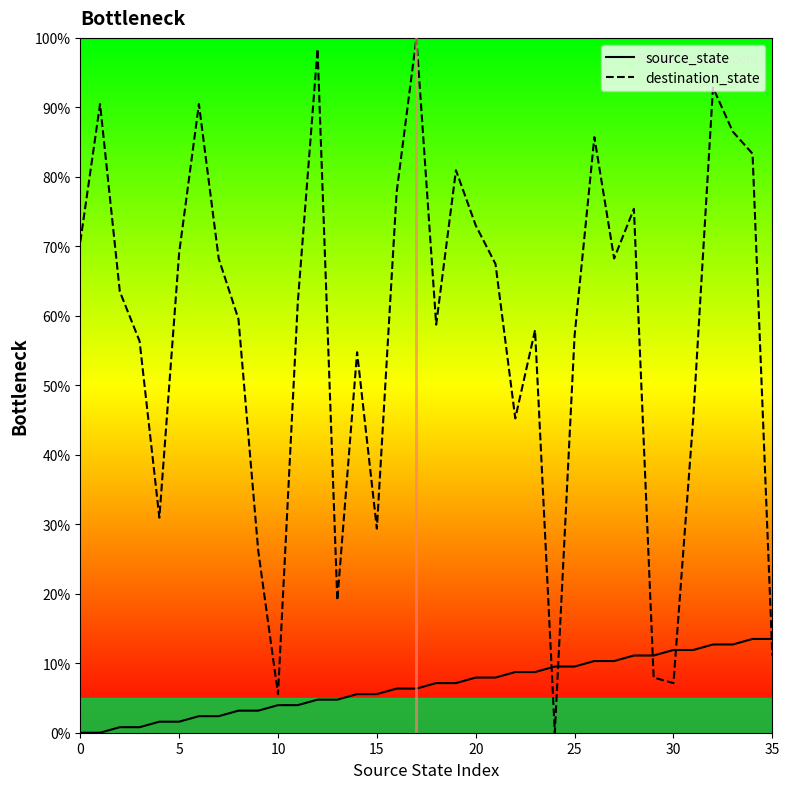

How many times do source_state and destination_state cross each other?

5